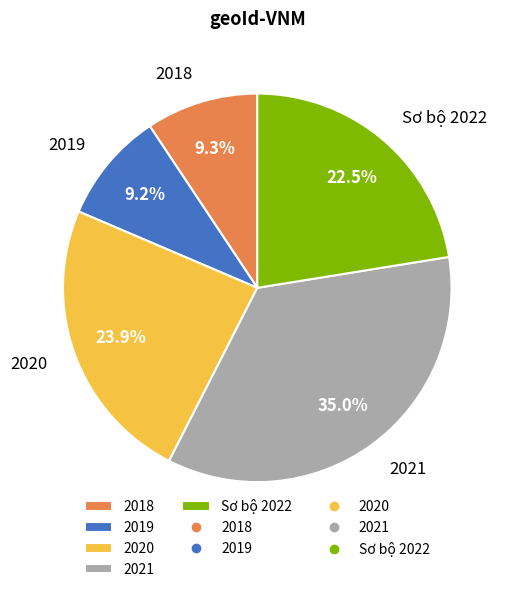

How many slices are in this pie chart?

5